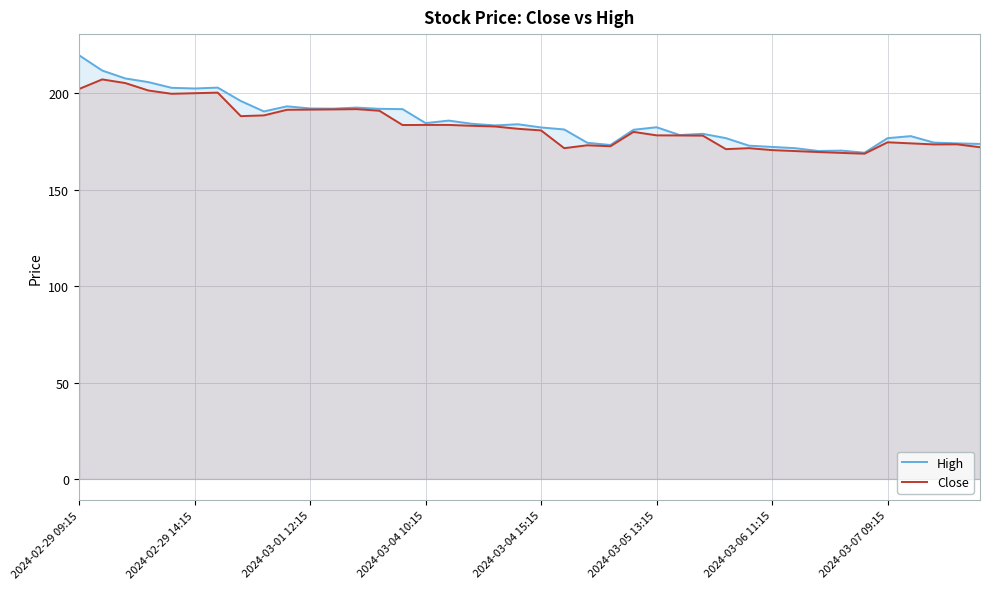

The High series shows 173.2 at 23. True or false?

True